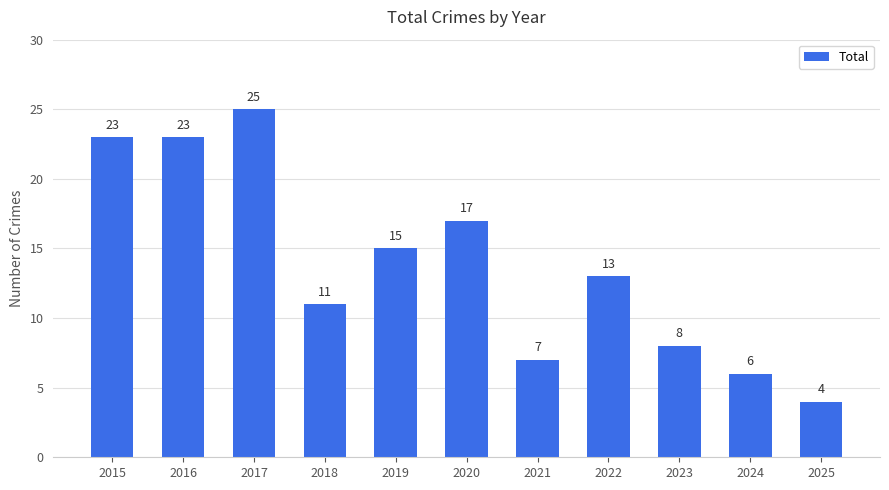

Where does the data first go above 13?

2015